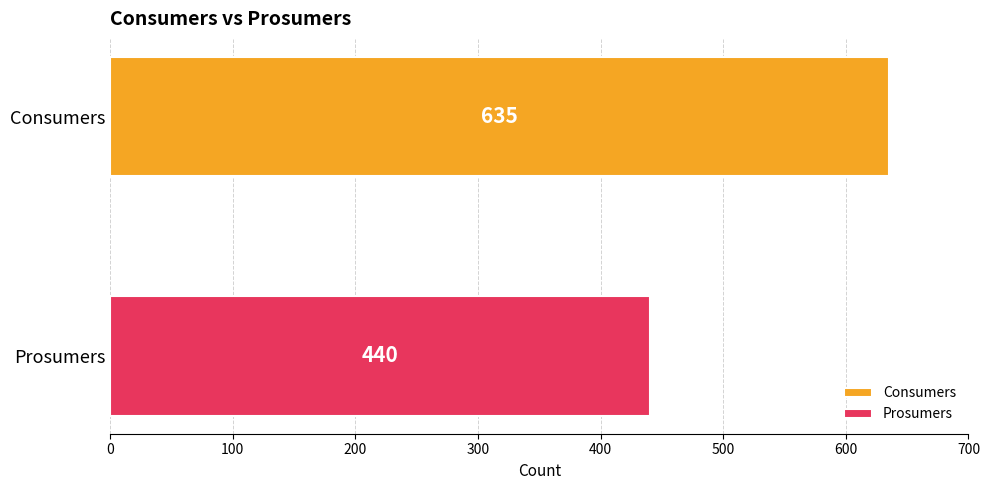

Which series has the largest range (max minus min)?

Consumers